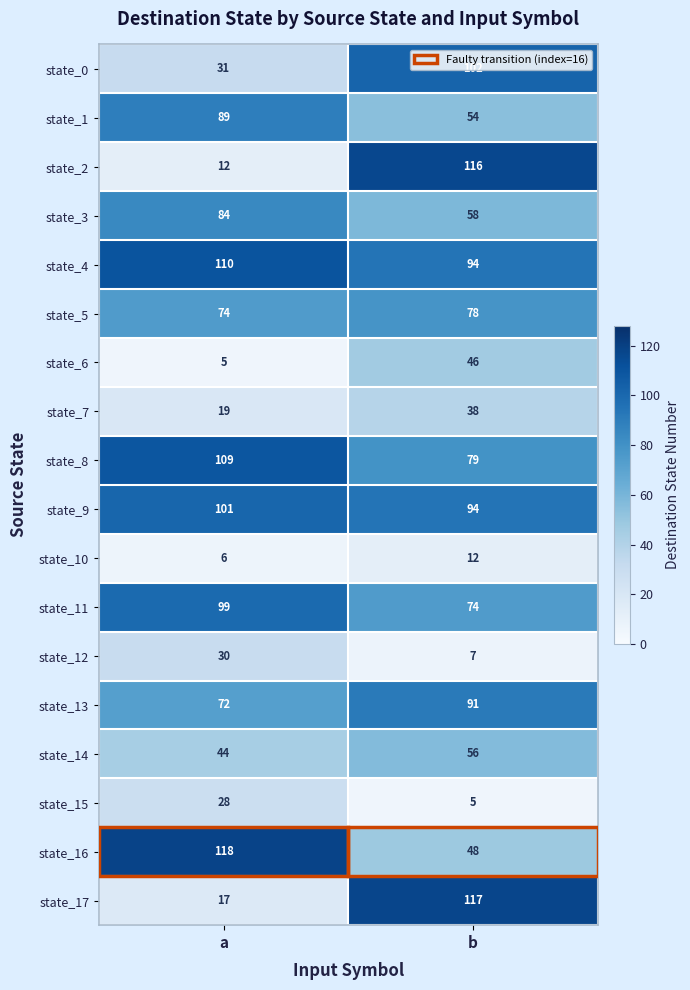

What is the difference between the state_14 values at b and a?

12